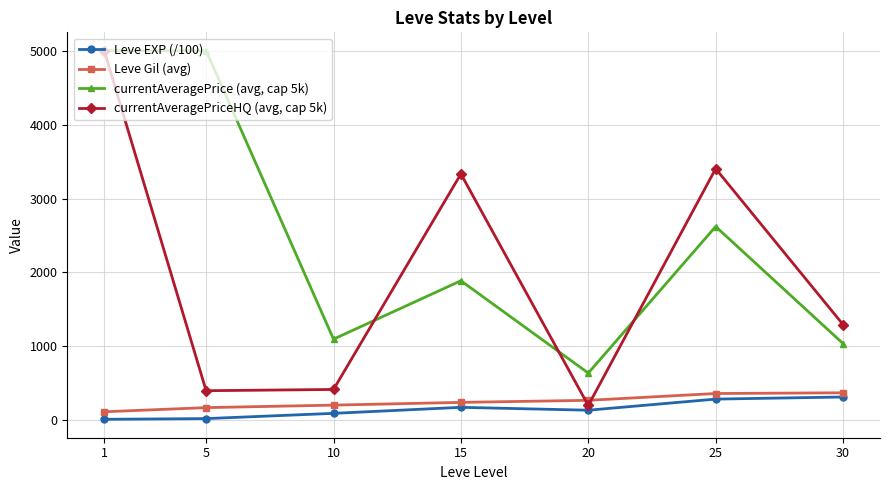

The value of currentAveragePriceHQ (avg, cap 5k) at 25 is 1709.3. True or false?

False